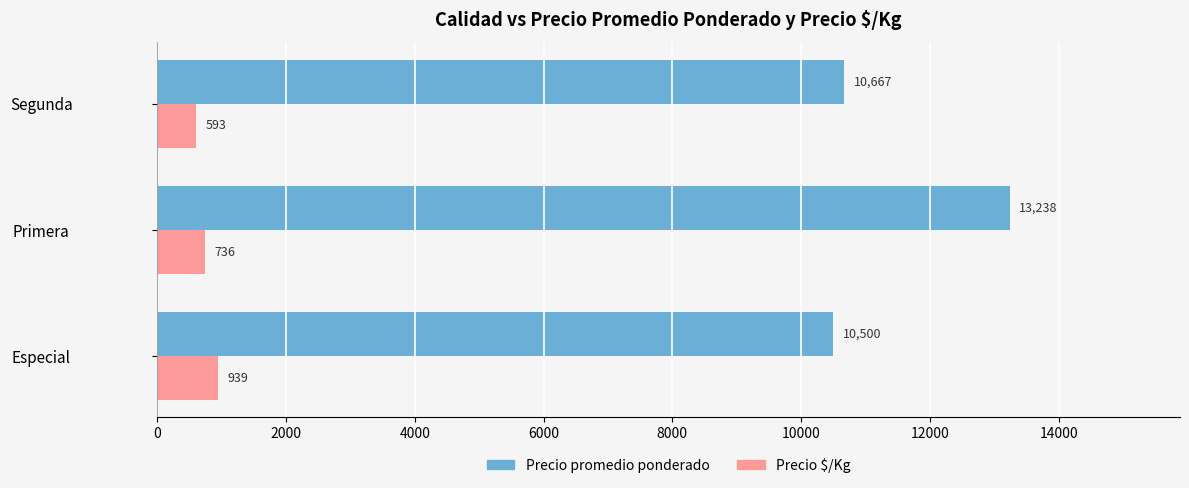

List the series in order of their overall mean, highest first.

Precio promedio ponderado, Precio $/Kg